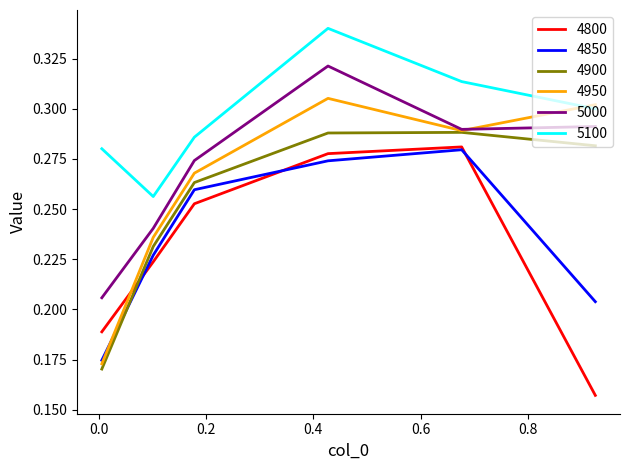

Which series has the largest total across all categories?

5100